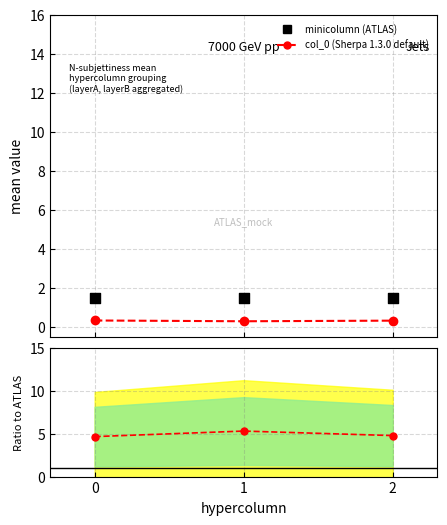

Which series has the largest Y range (max minus min)?

ratio minicolumn/col_0